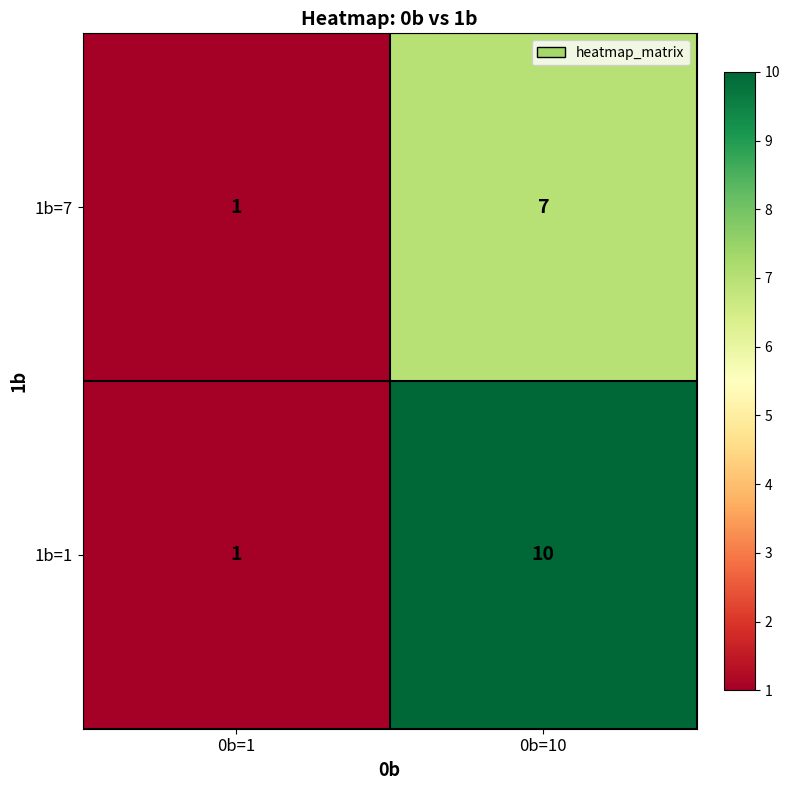

The 1b=7 series shows 7 at 0b=10. True or false?

True